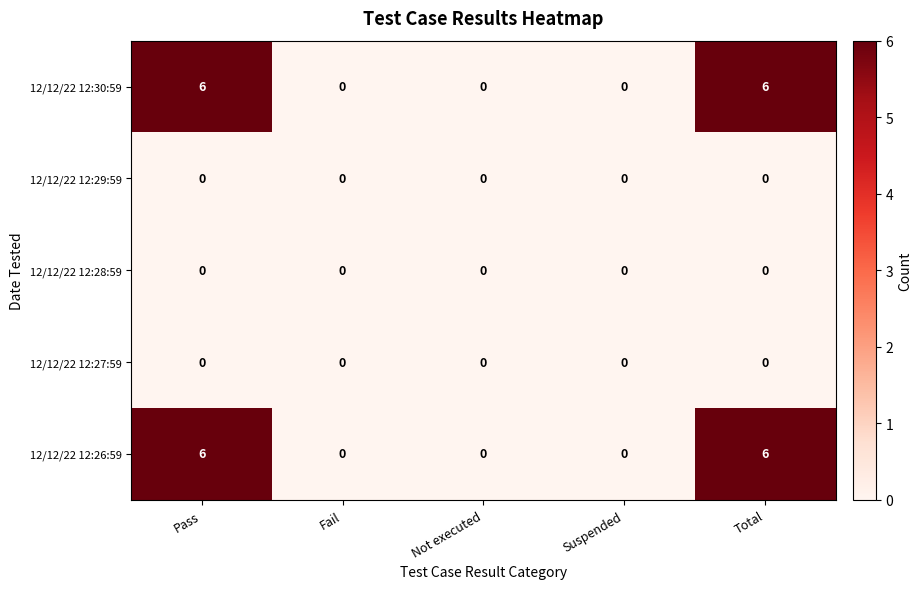

What is the greatest value displayed?

6